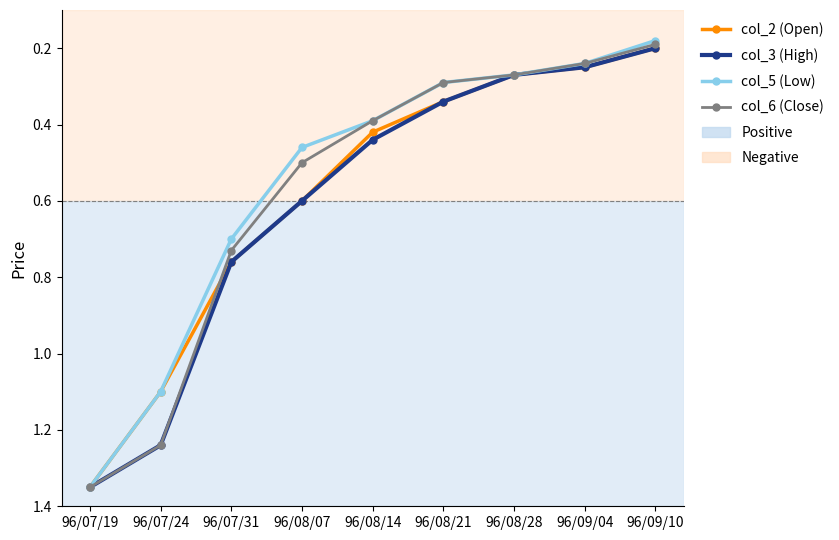

Is it true that col_3 (High) equals 2.4 at 96/07/19?

False